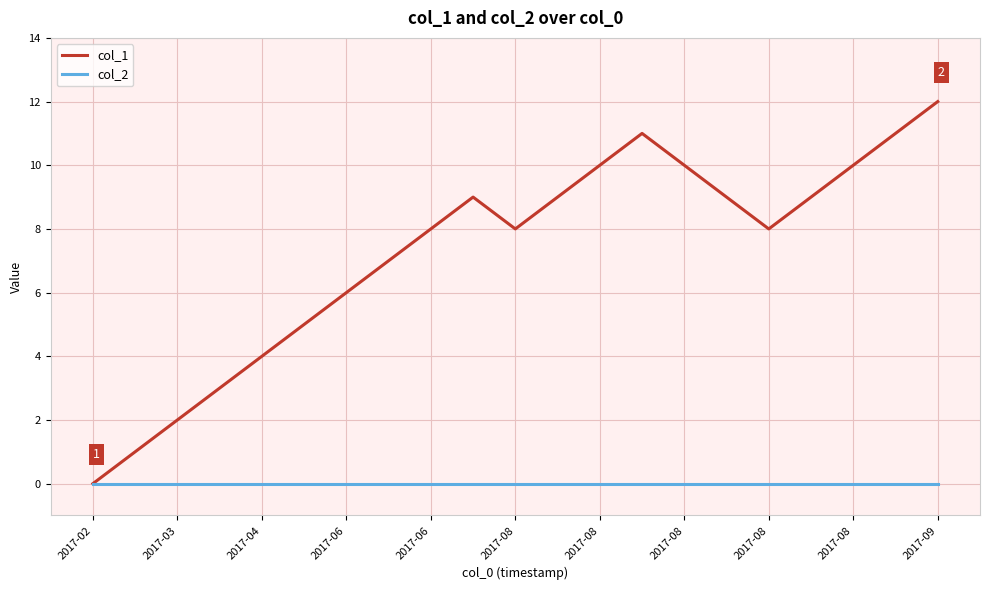

Count the number of data series in this chart.

2